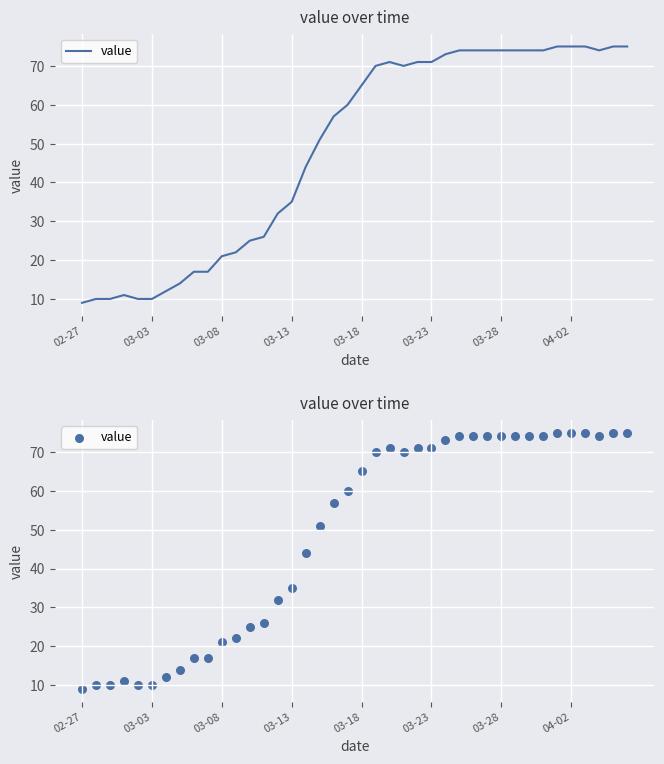

Between 31 and 24, which is larger?

31